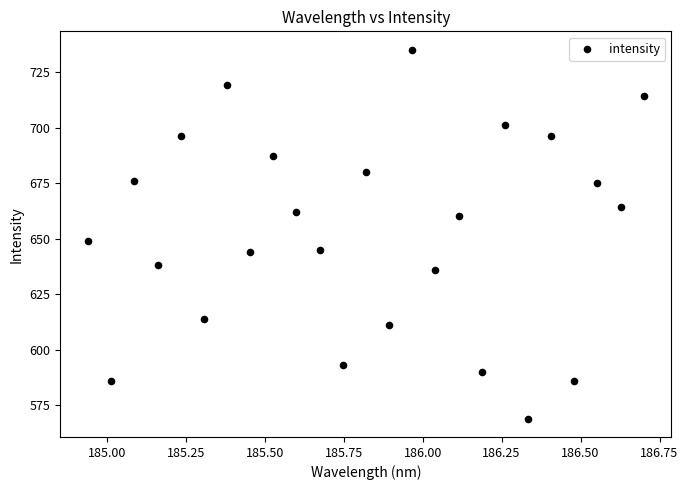

What Y value in the scatter plot is closest to 652?

649